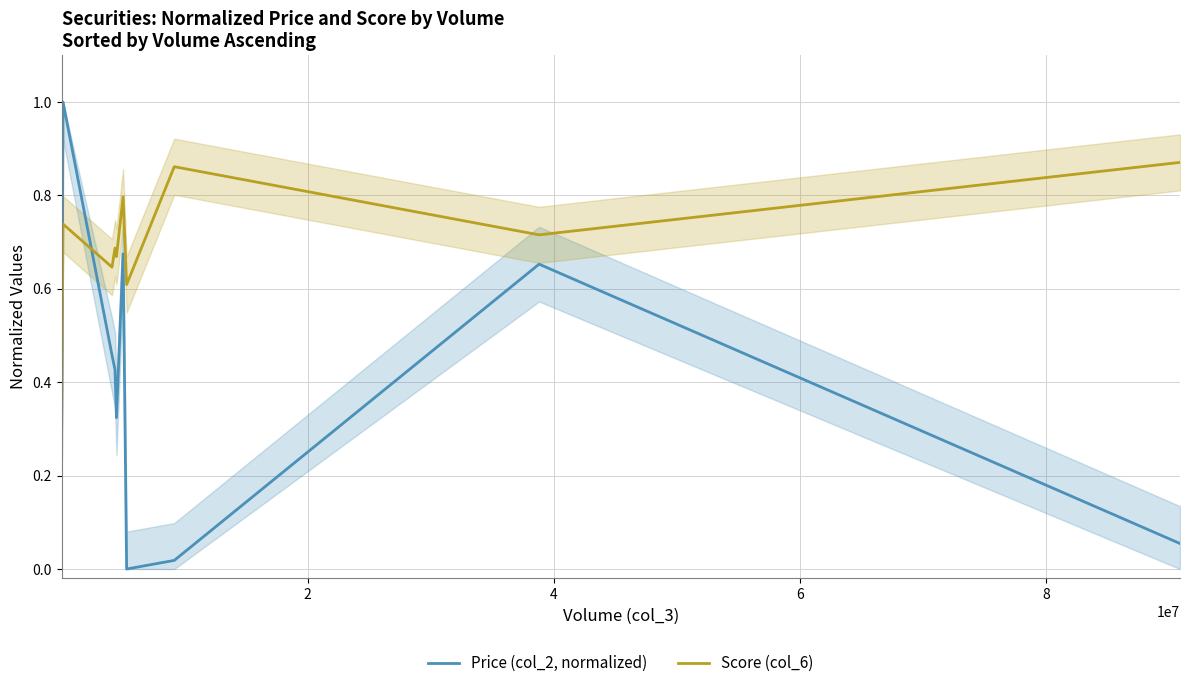

List the series in order of their overall mean, lowest first.

Price (col_2, normalized), Score (col_6)